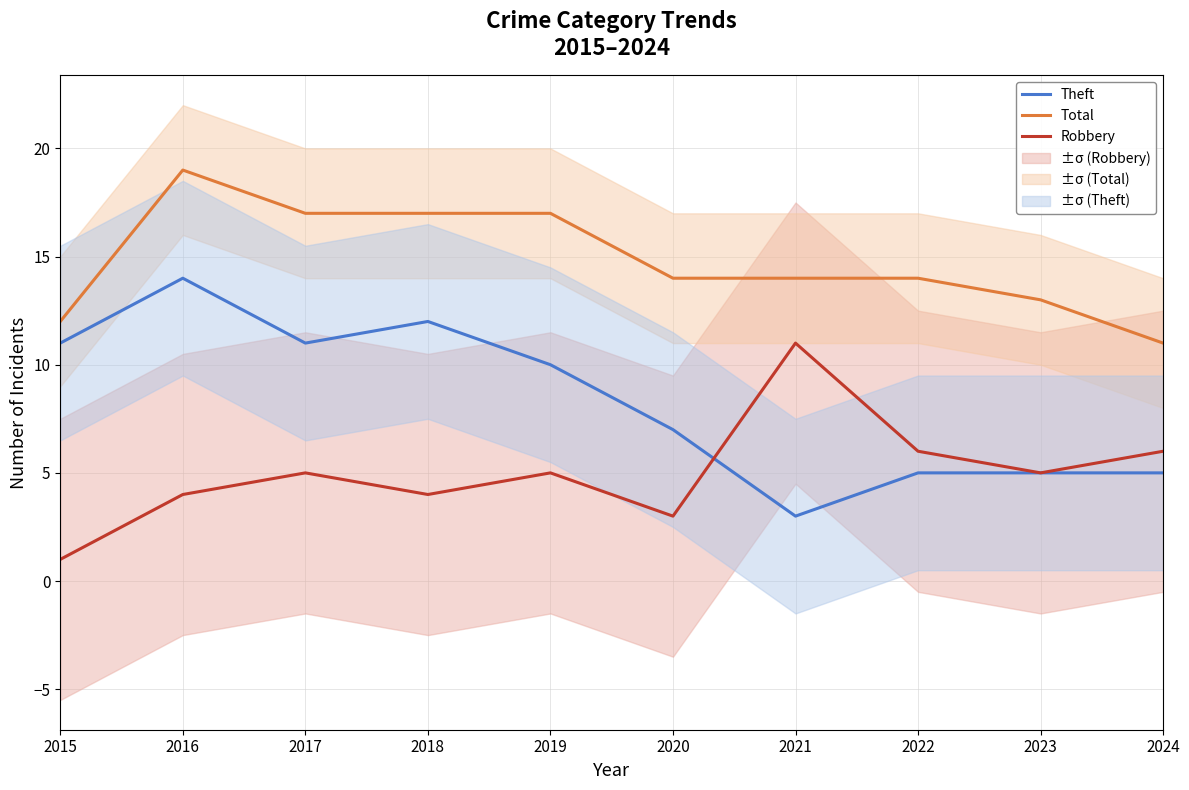

Does the chart have visible grid lines?

Yes